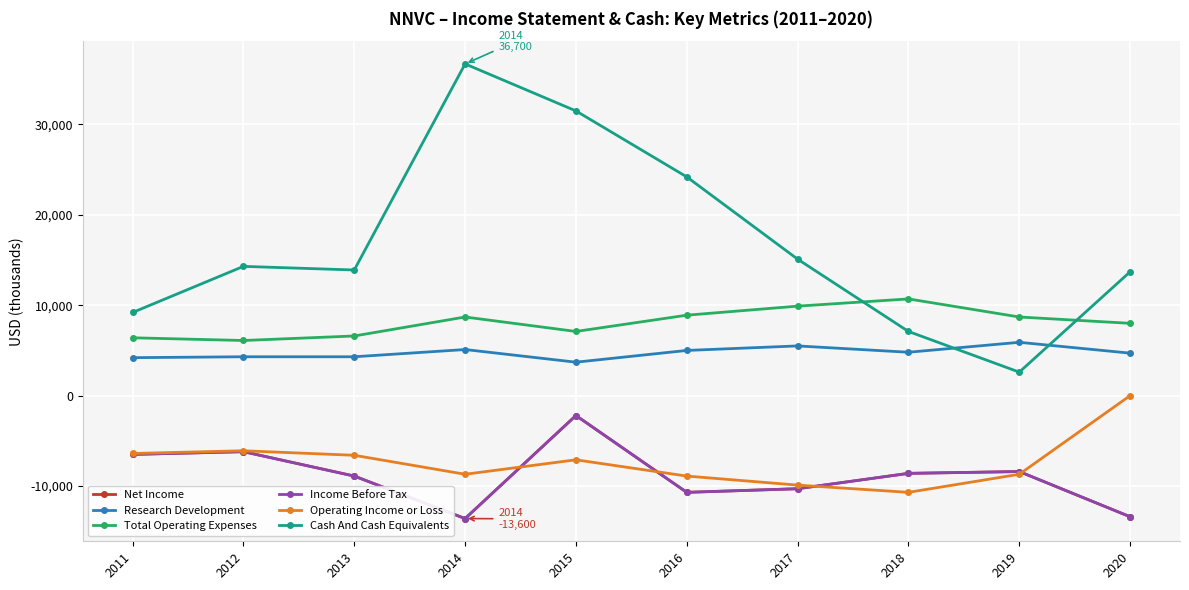

True or false: Operating Income or Loss and Net Income intersect in this chart.

True